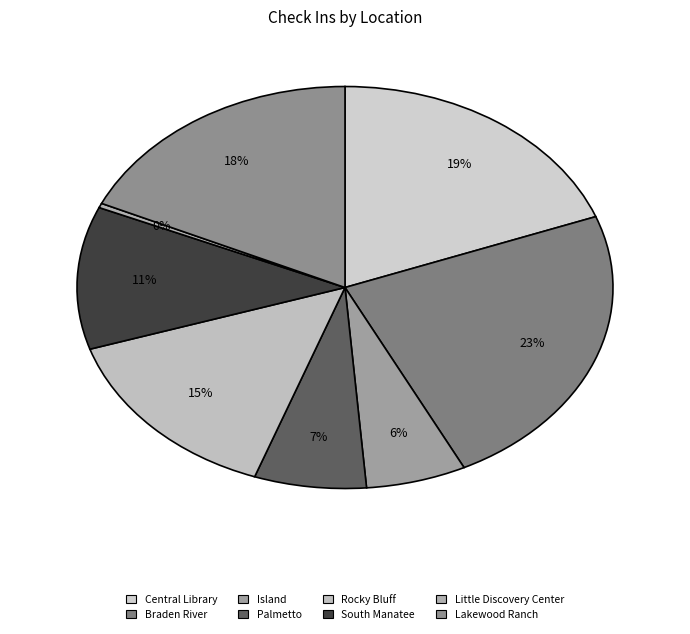

Is there any slice that represents more than half of the pie?

No